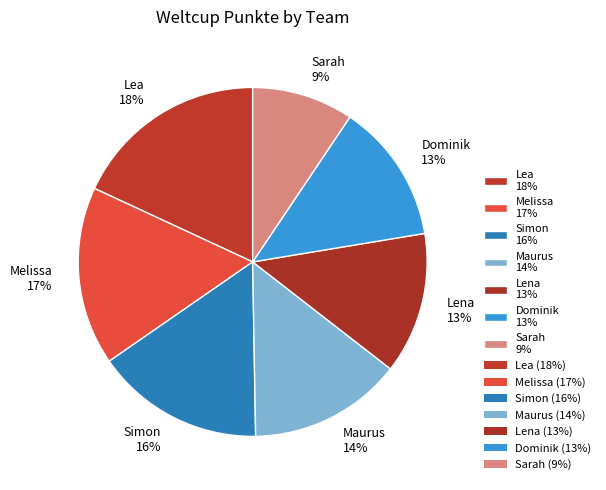

What is the smallest slice in the pie chart?

Sarah